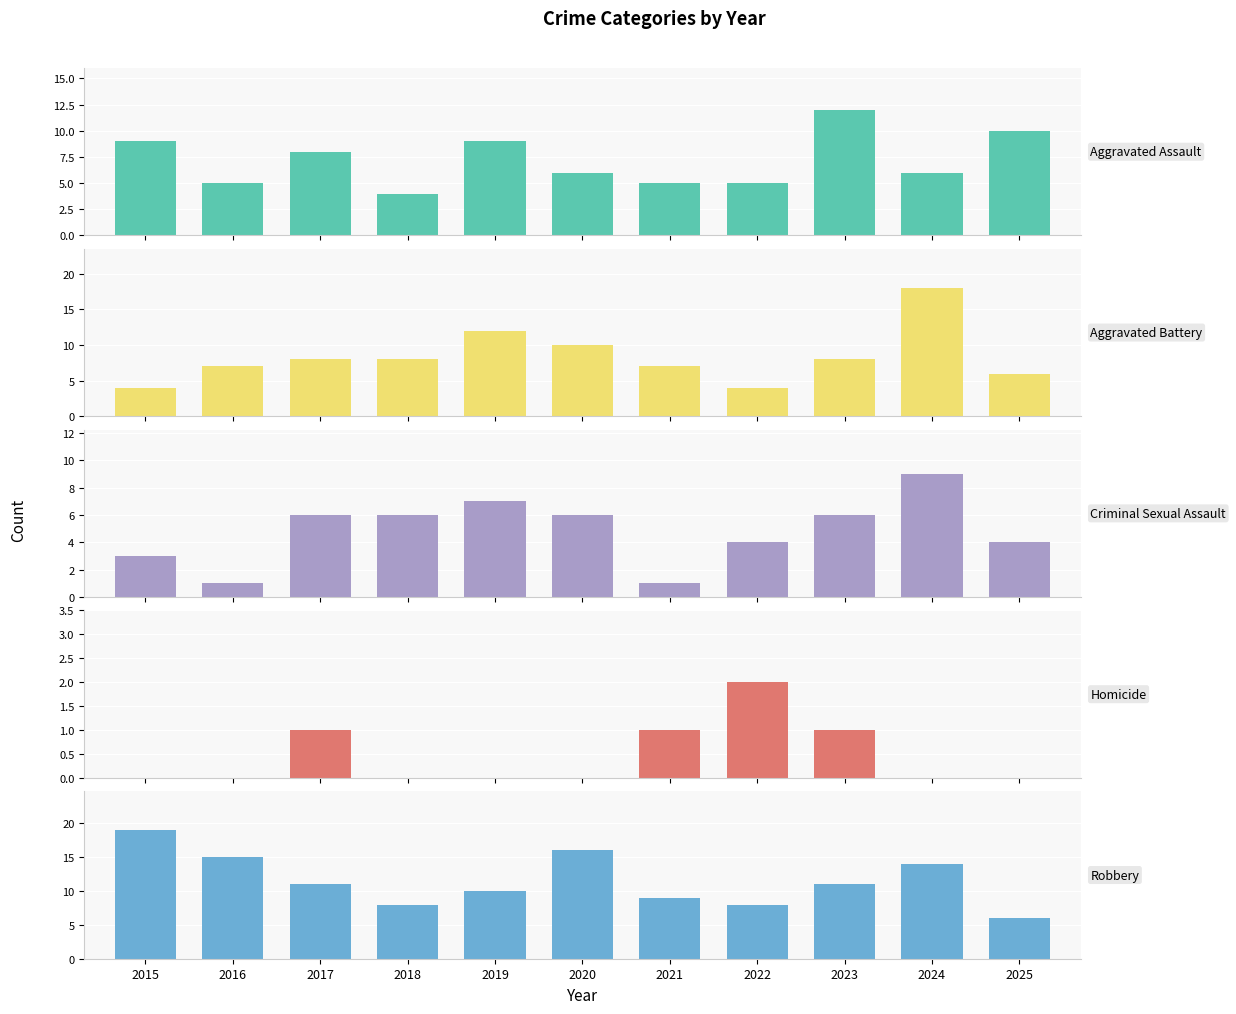

How many bars are there in total?

55